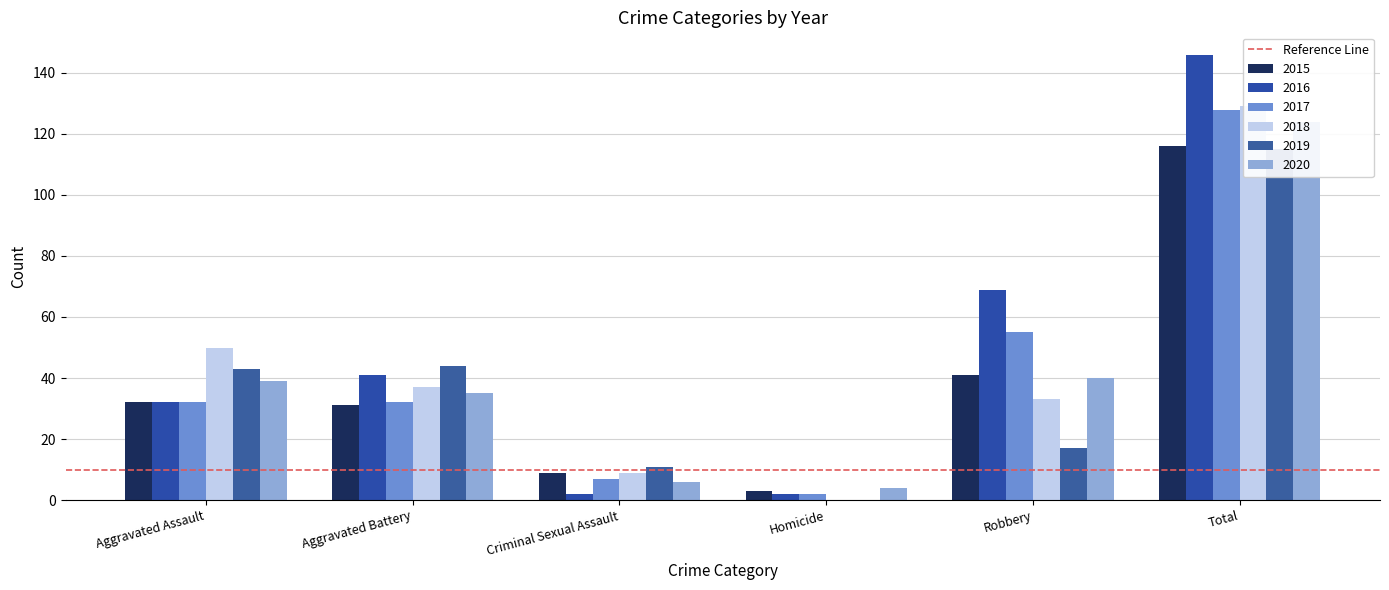

Which series has the widest spread of values?

2016